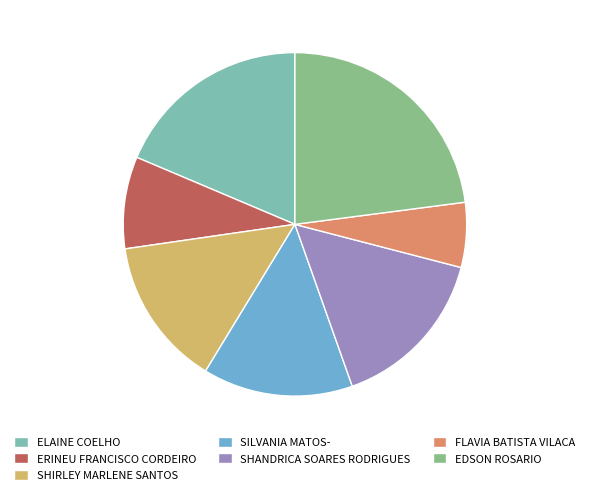

True or false: EDSON ROSARIO accounts for 23% of the total.

True